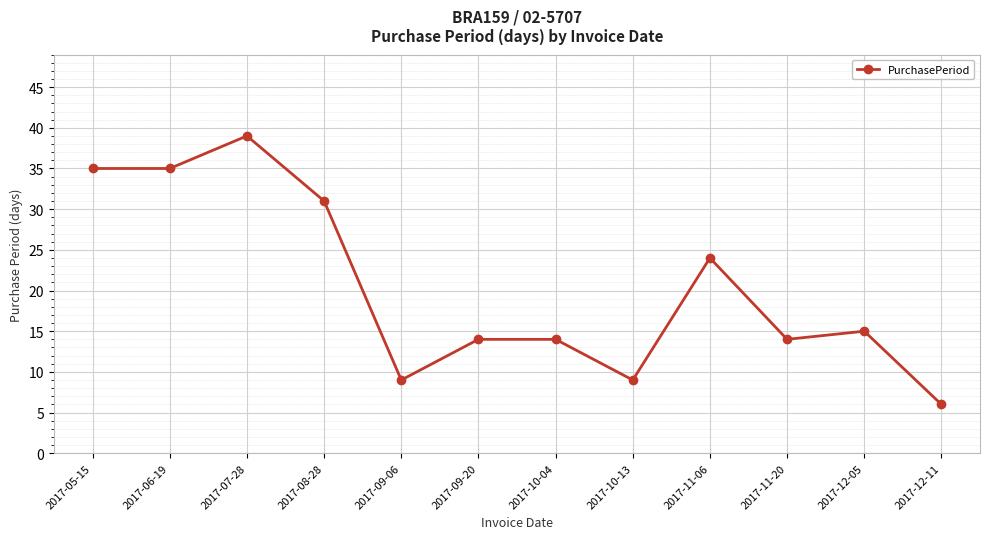

The chart shows a value of 14 at 2017-09-06. True or false?

False